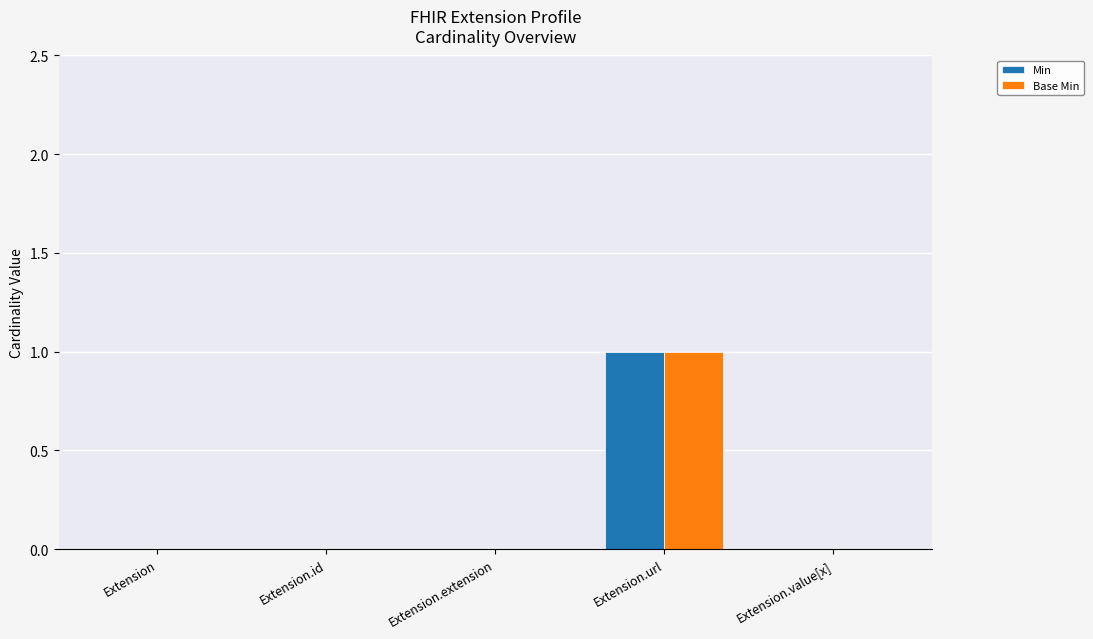

At which category is the sum across all series the highest?

Extension.url